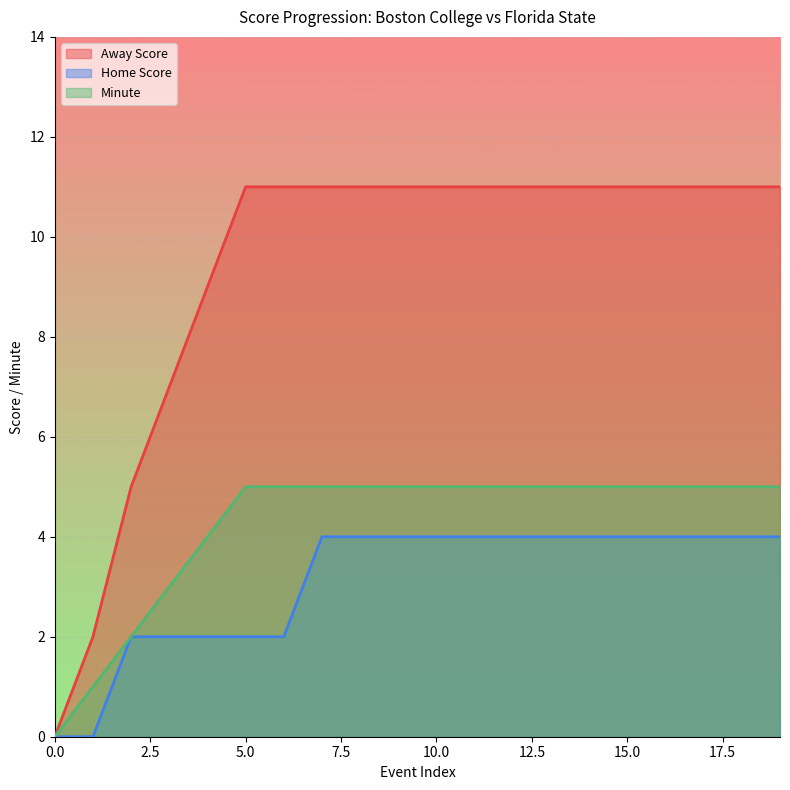

True or false: Away Score has more than 1 interior local peaks.

False